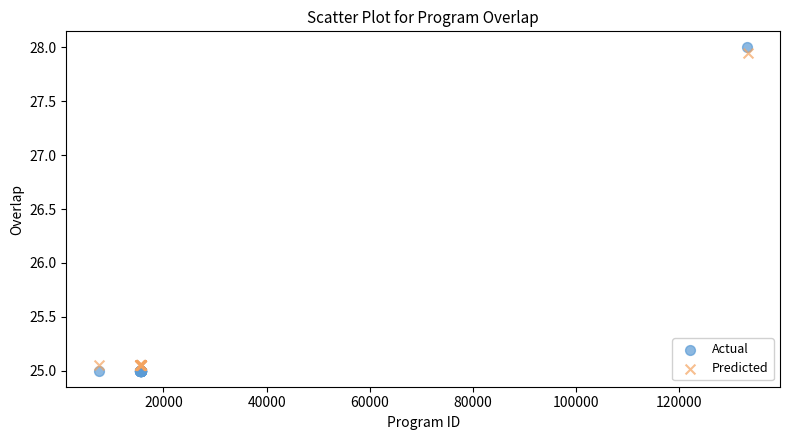

What are all the series names shown in the legend?

Actual, Predicted